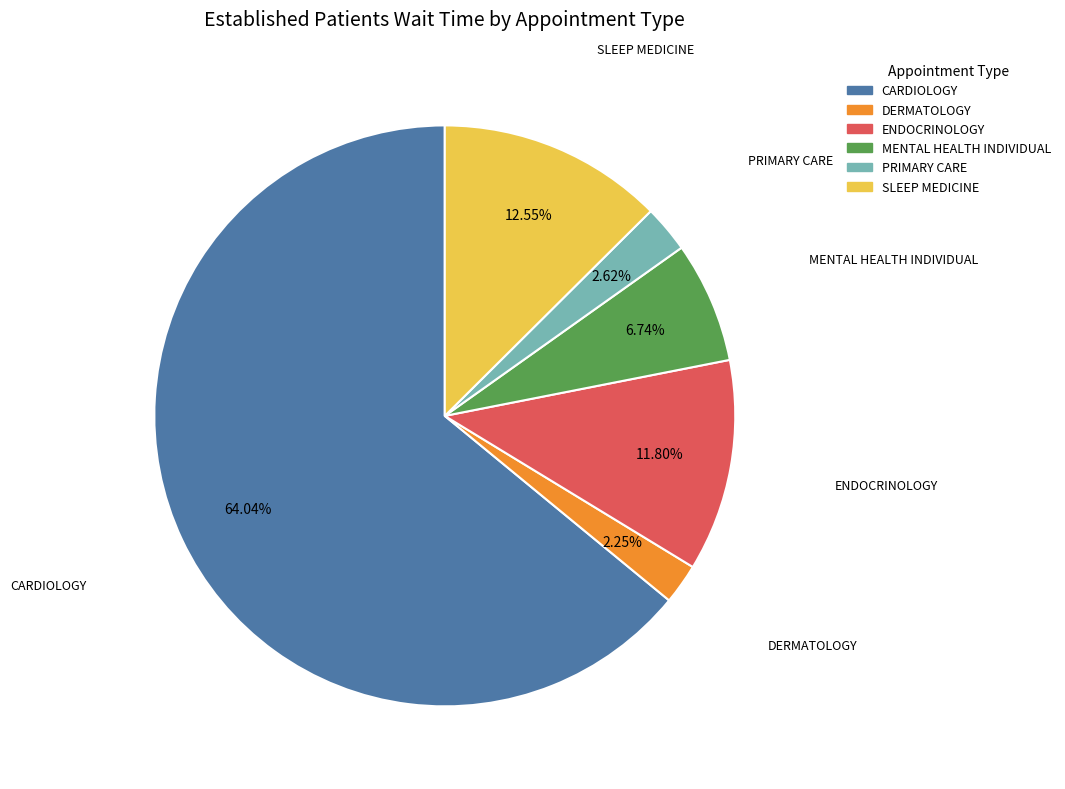

To the nearest percent, what percentage of the pie is MENTAL HEALTH INDIVIDUAL?

7%